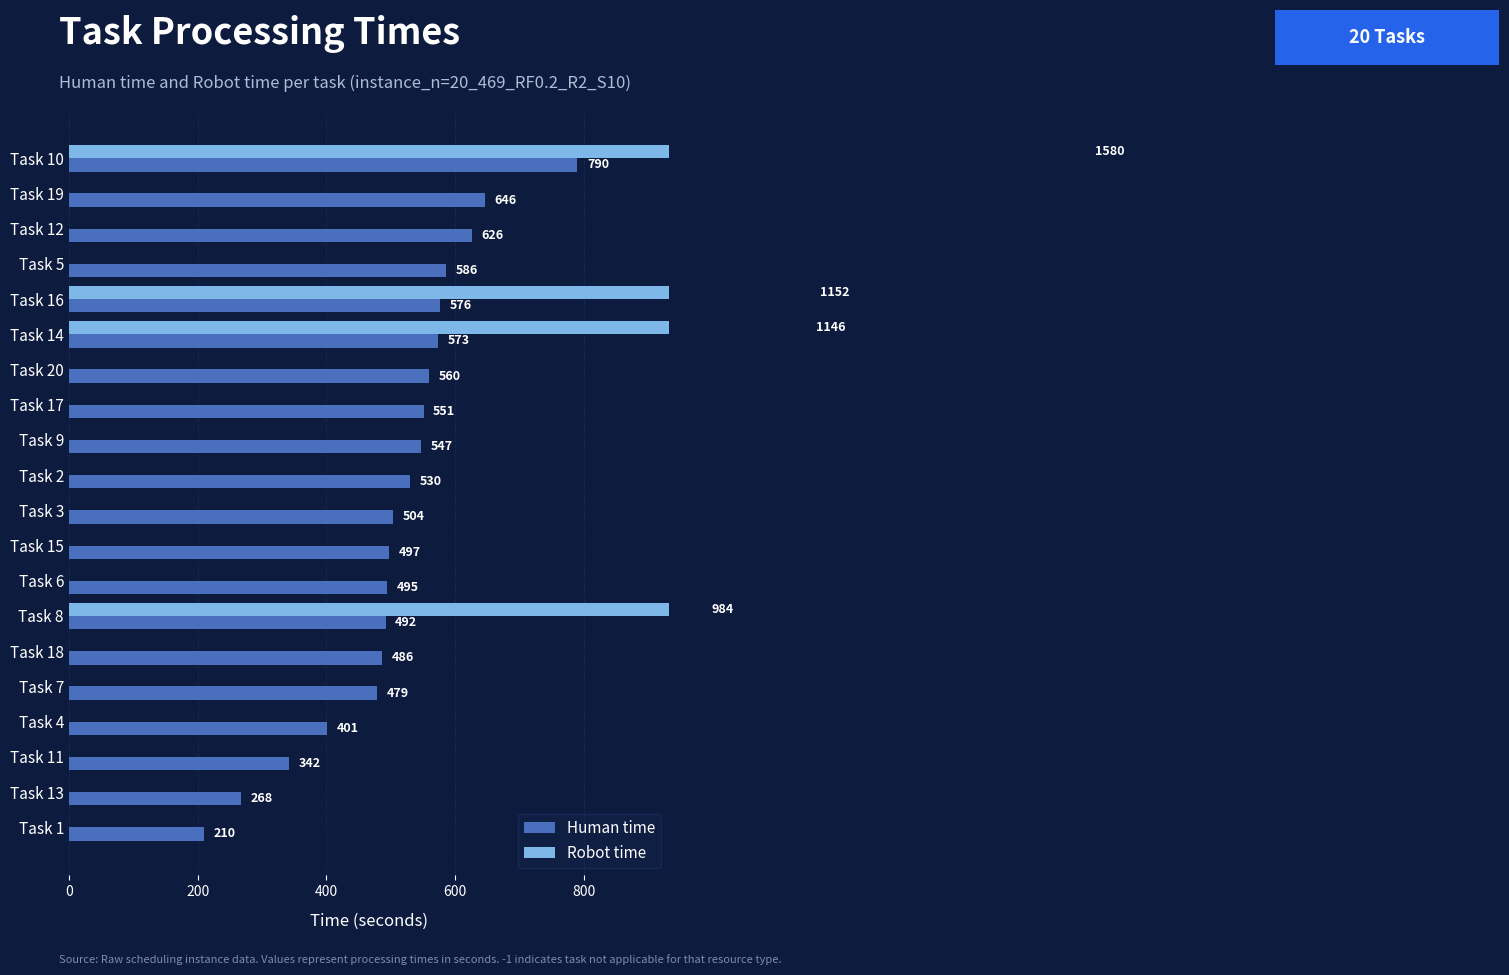

What is the value of the Human time bar at the 10th from the left?

530